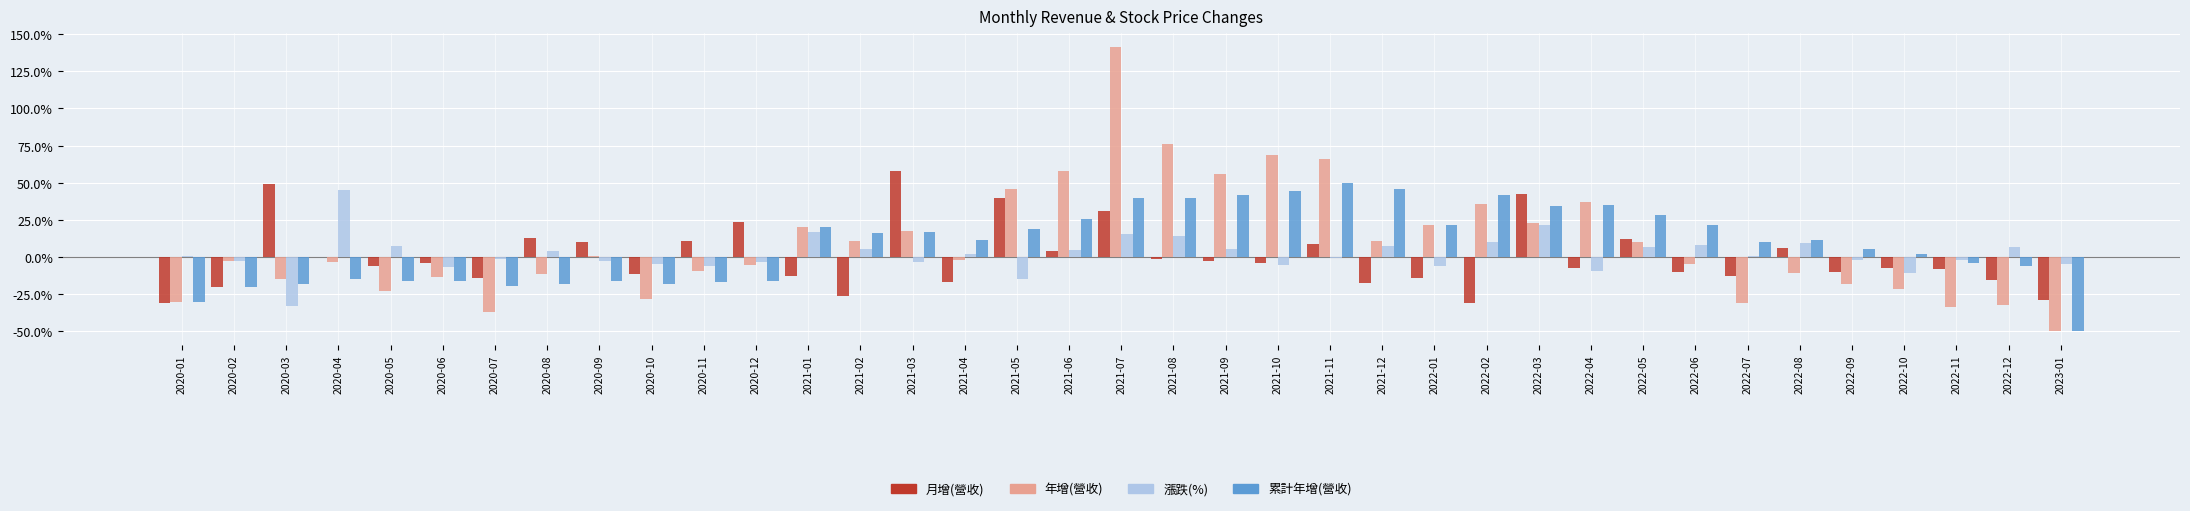

Which category has the highest value in the 年增(營收) series?

2021-07